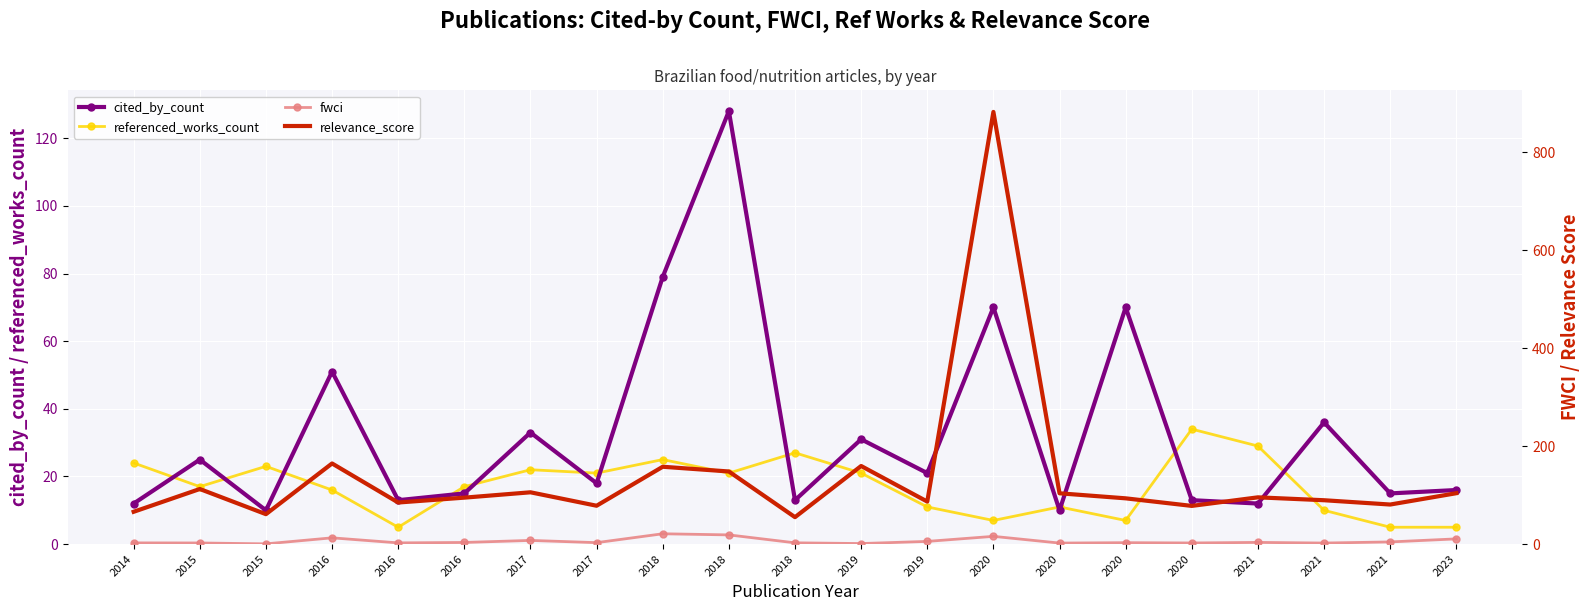

At which category does cited_by_count reach its first local peak?

2015